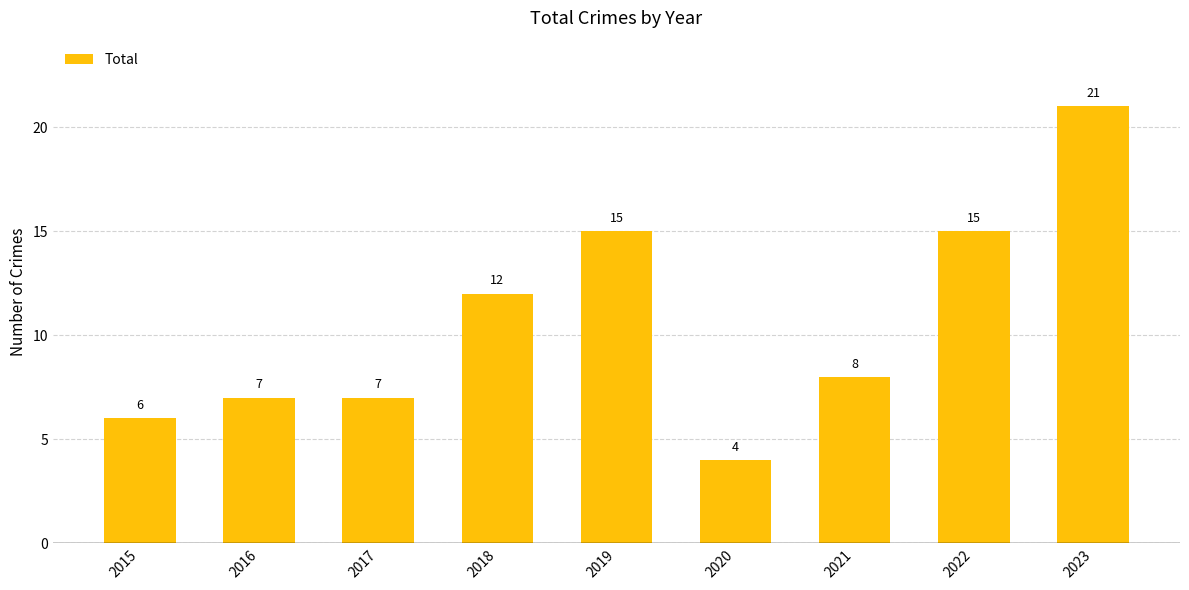

Which category has the highest value across all series?

2023